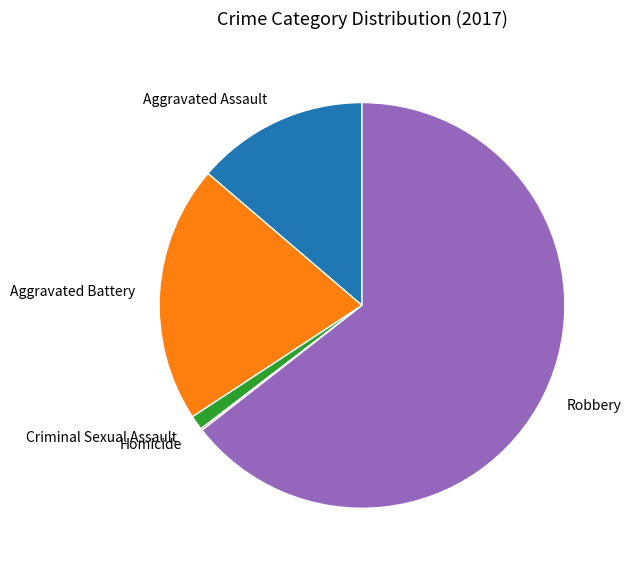

Does Aggravated Battery represent more than half of the total?

No